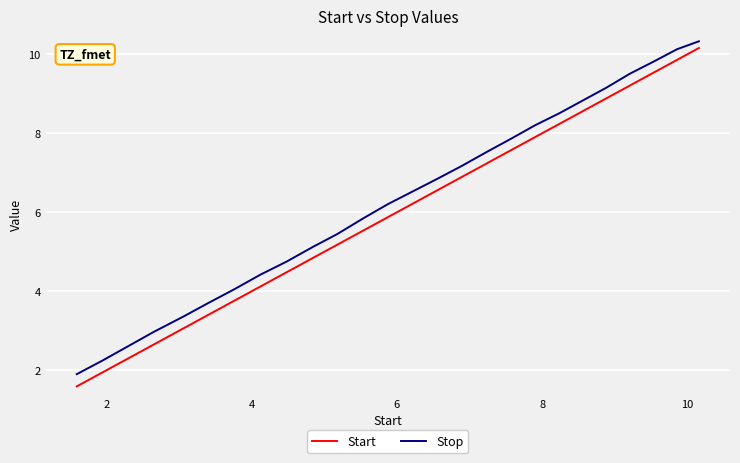

What is the lowest value of the Start series?

1.6